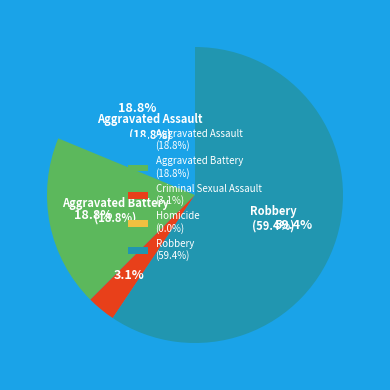

Is it true that Criminal Sexual Assault is 1% of the pie?

False